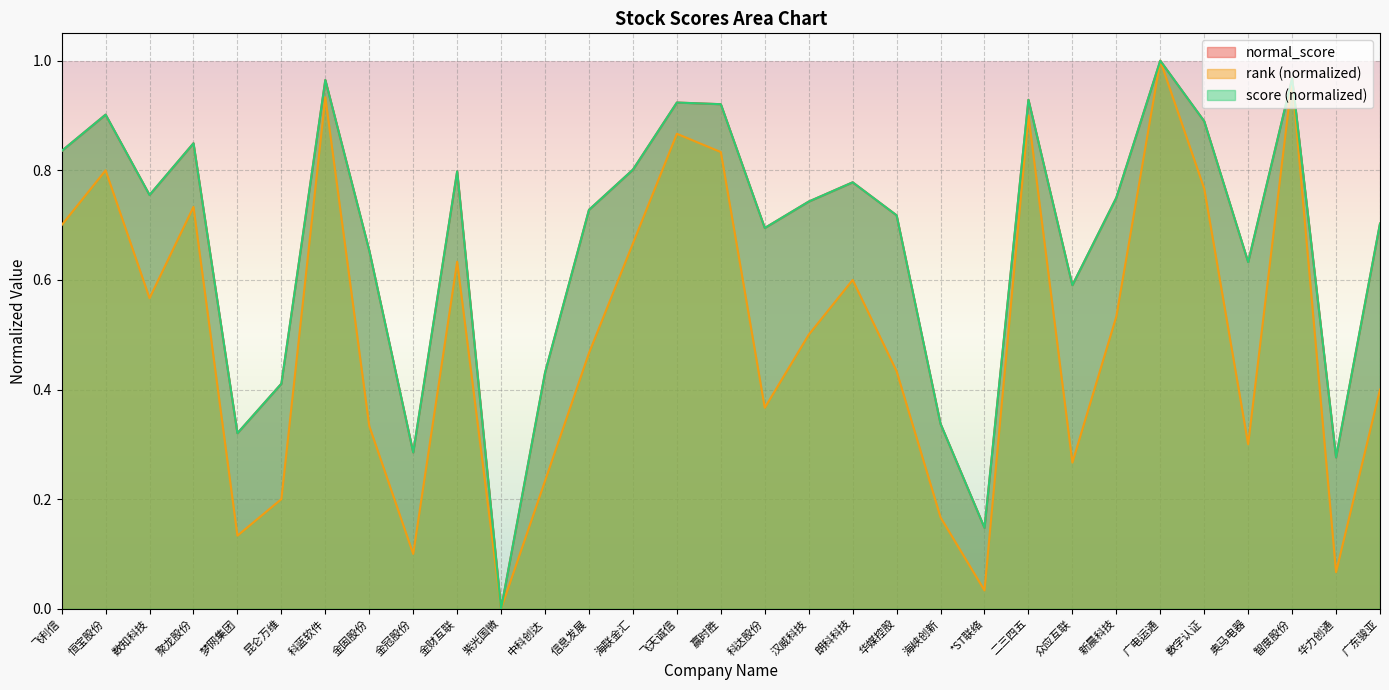

The score series shows 0.9 at 飞天诚信. True or false?

True